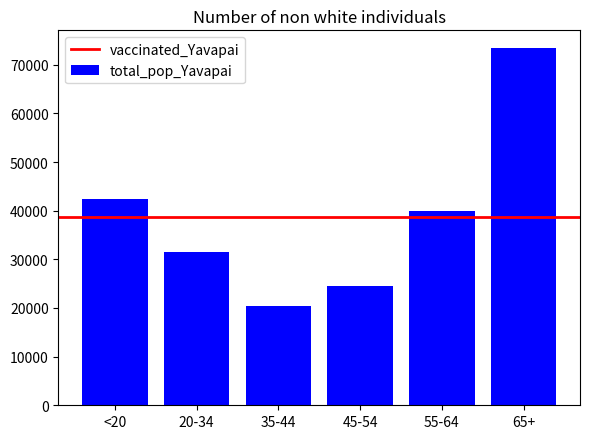

Which has a higher value, 20-34 or 35-44?

20-34